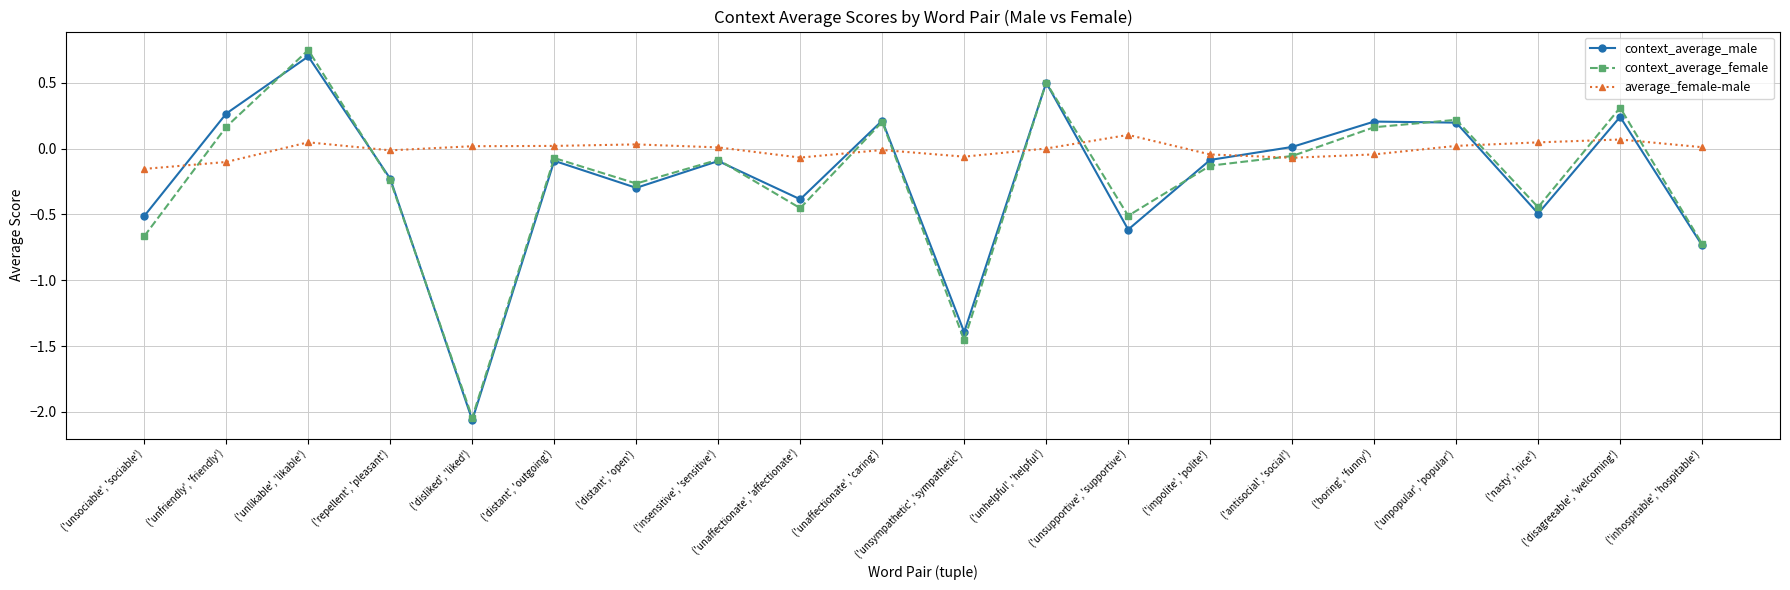

The context_average_female series shows 0.5 at ('disagreeable', 'welcoming'). True or false?

False